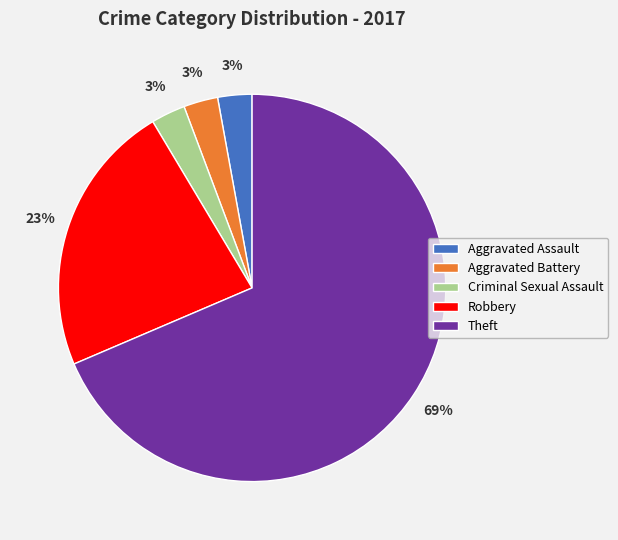

Between Theft and Criminal Sexual Assault, which is larger?

Theft